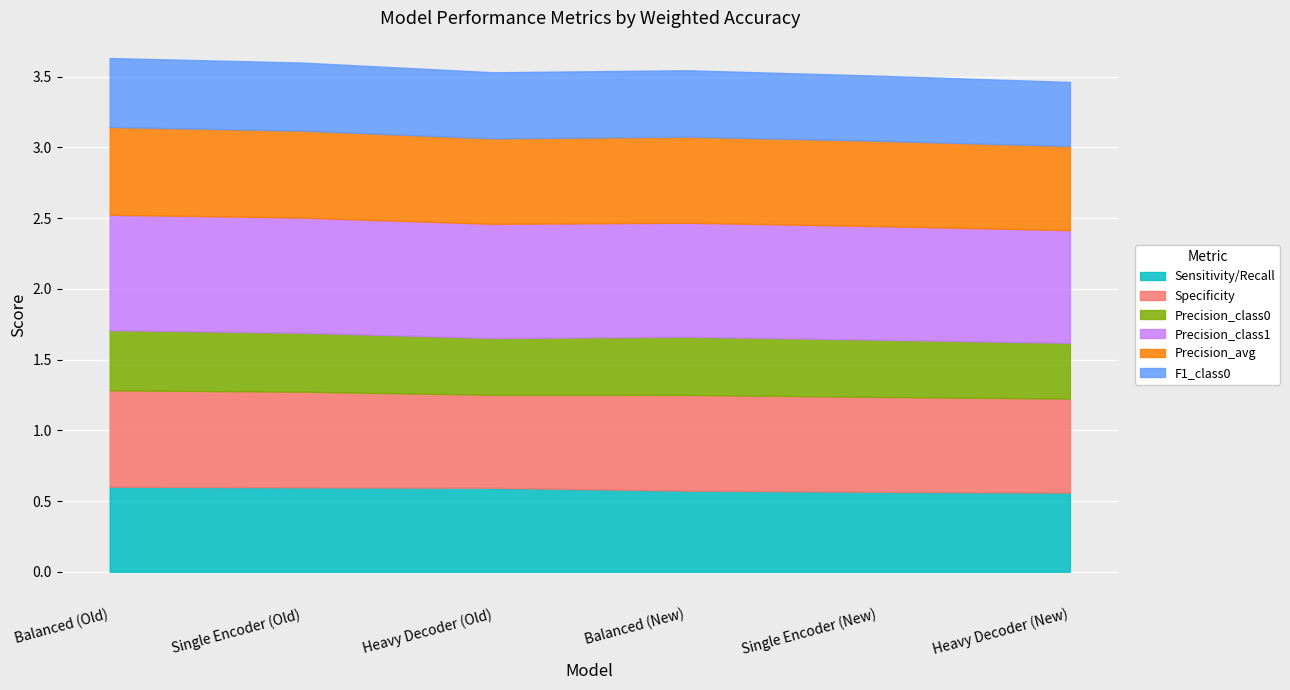

What is the spread (max minus min) of values at Single Encoder (New)?

0.4